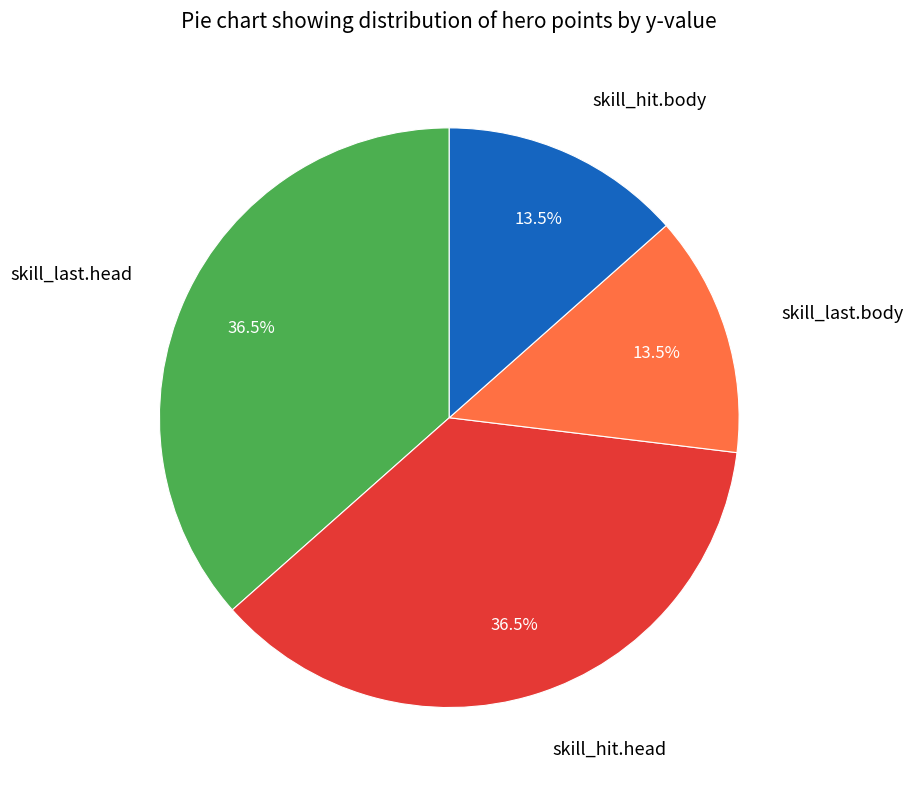

Is there a majority slice in this chart?

No